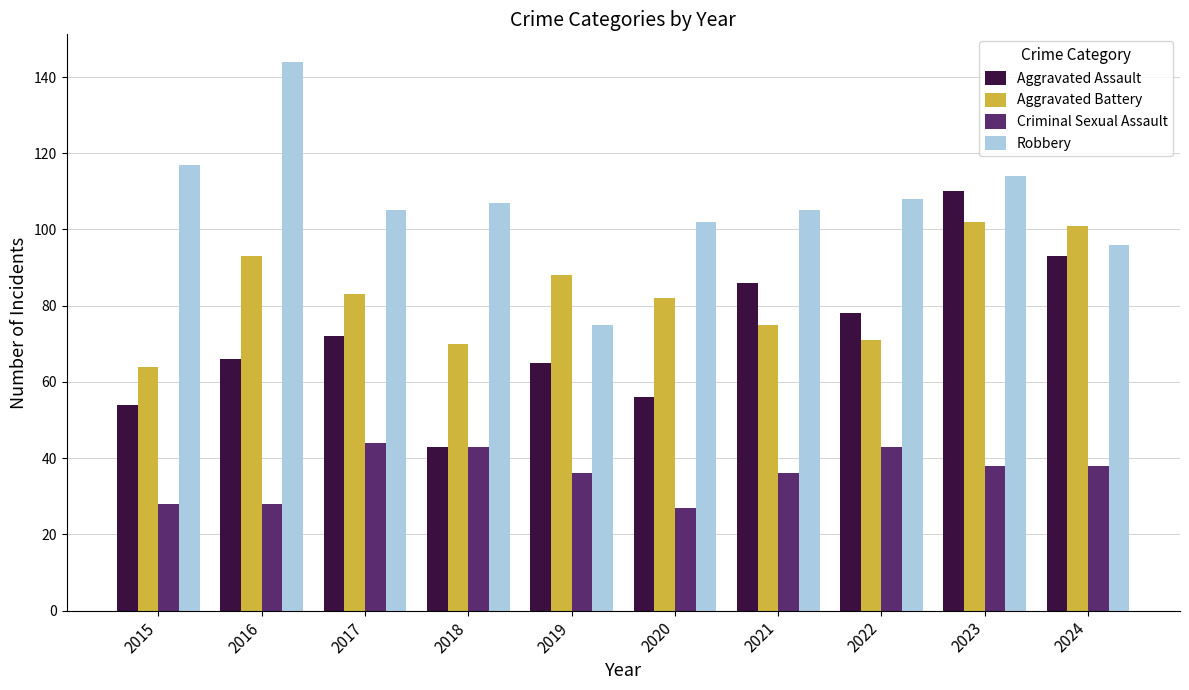

True or false: Aggravated Assault has a value of 79 at 2020.

False